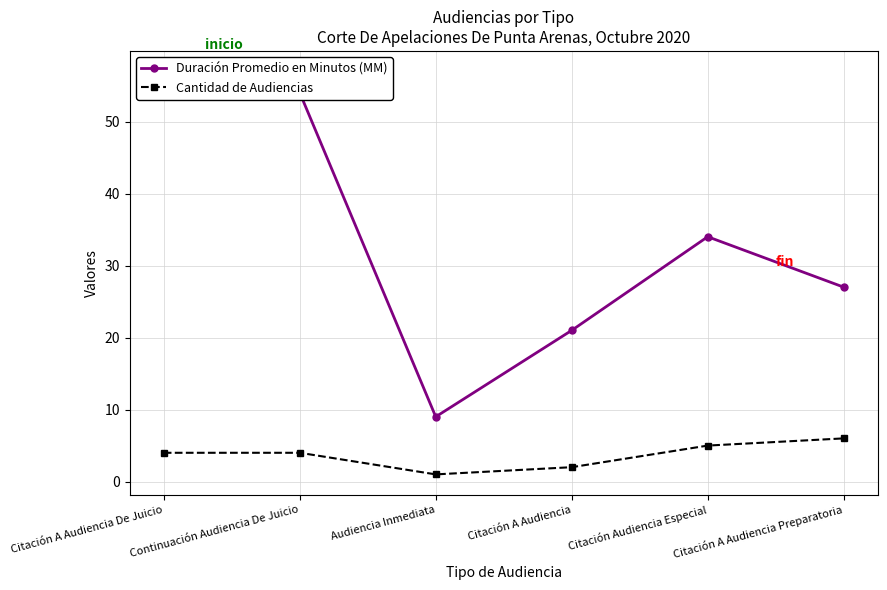

True or false: Cantidad de Audiencias and Duración Promedio en Minutos (MM) intersect in this chart.

False